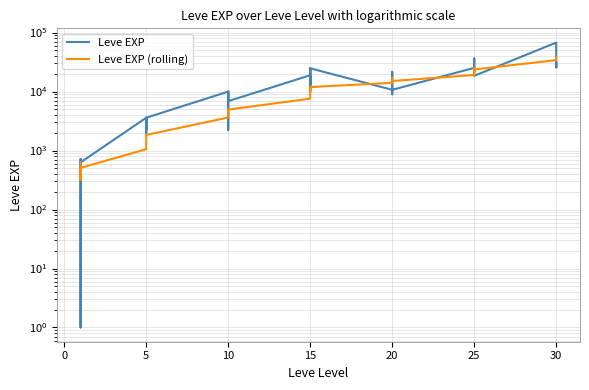

What are all the series names shown in the legend?

Leve EXP, Leve EXP (rolling)